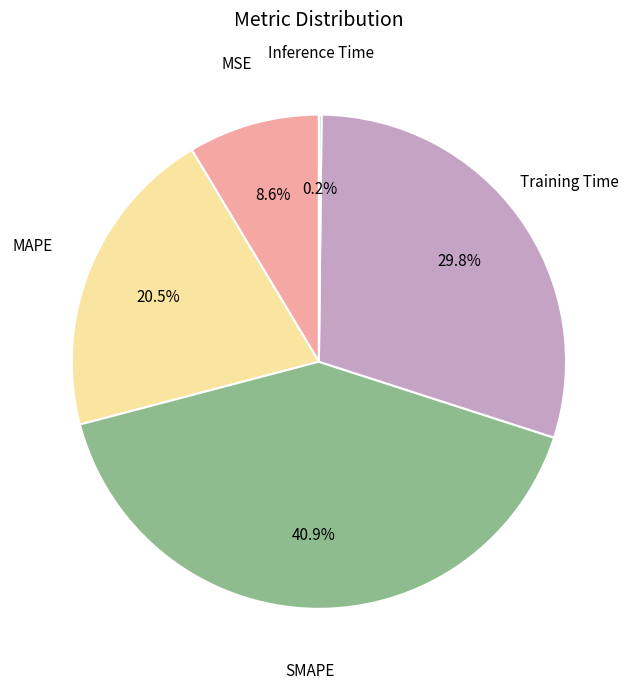

Does any single category account for the majority?

No